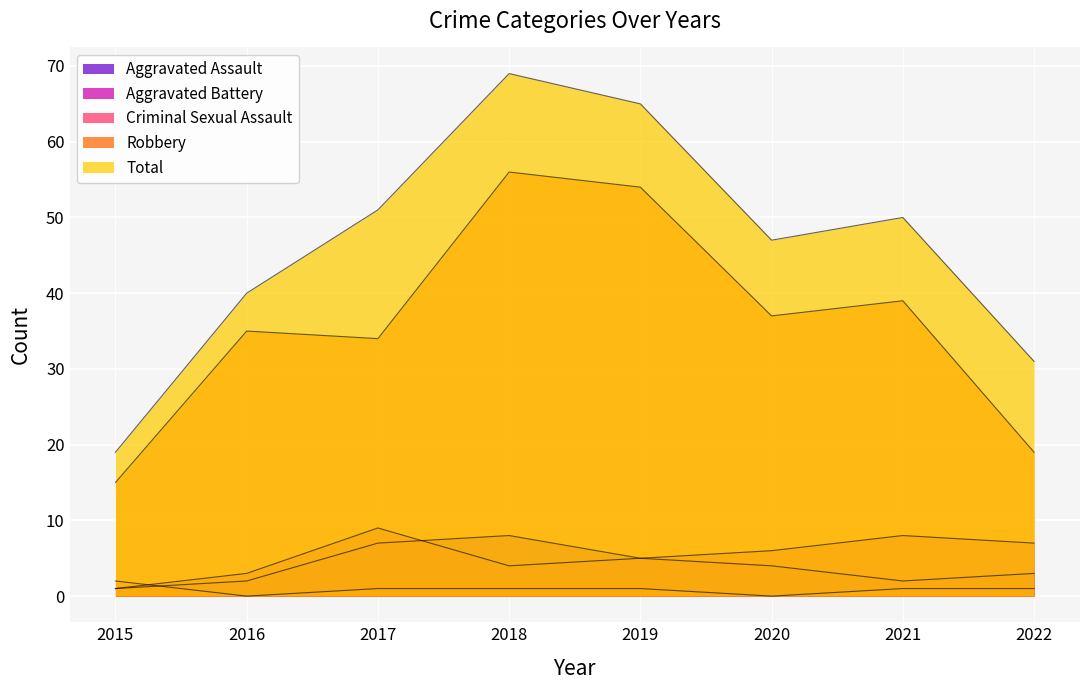

Which series has the largest total across all categories?

Total